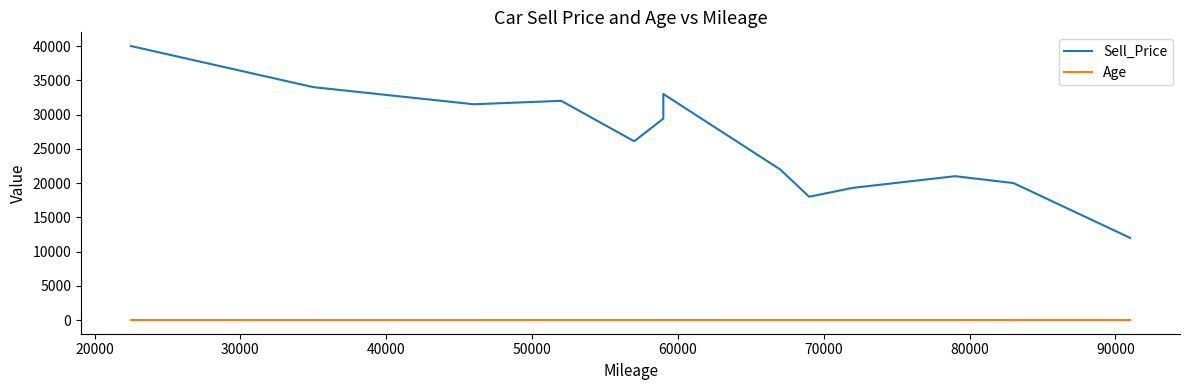

Does the chart have visible grid lines?

No